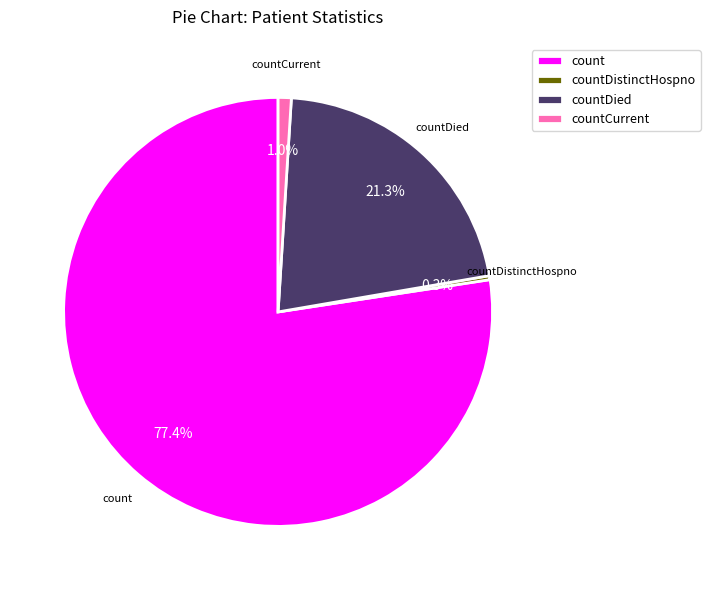

Rank the categories by value from highest to lowest.

count, countDied, countCurrent, countDistinctHospno